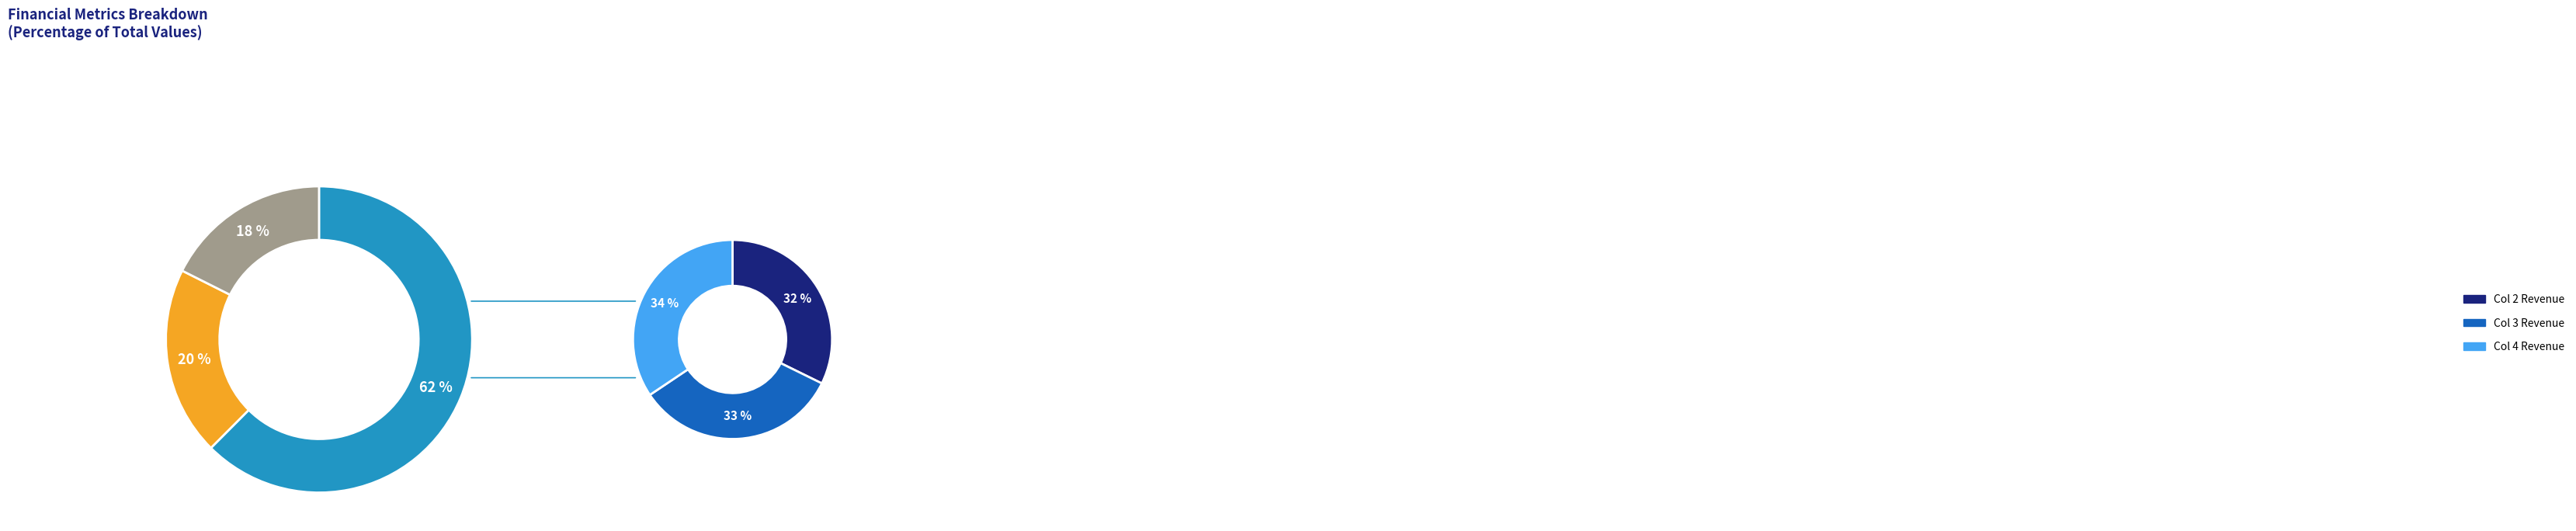

Which slice is the largest?

Total Revenue